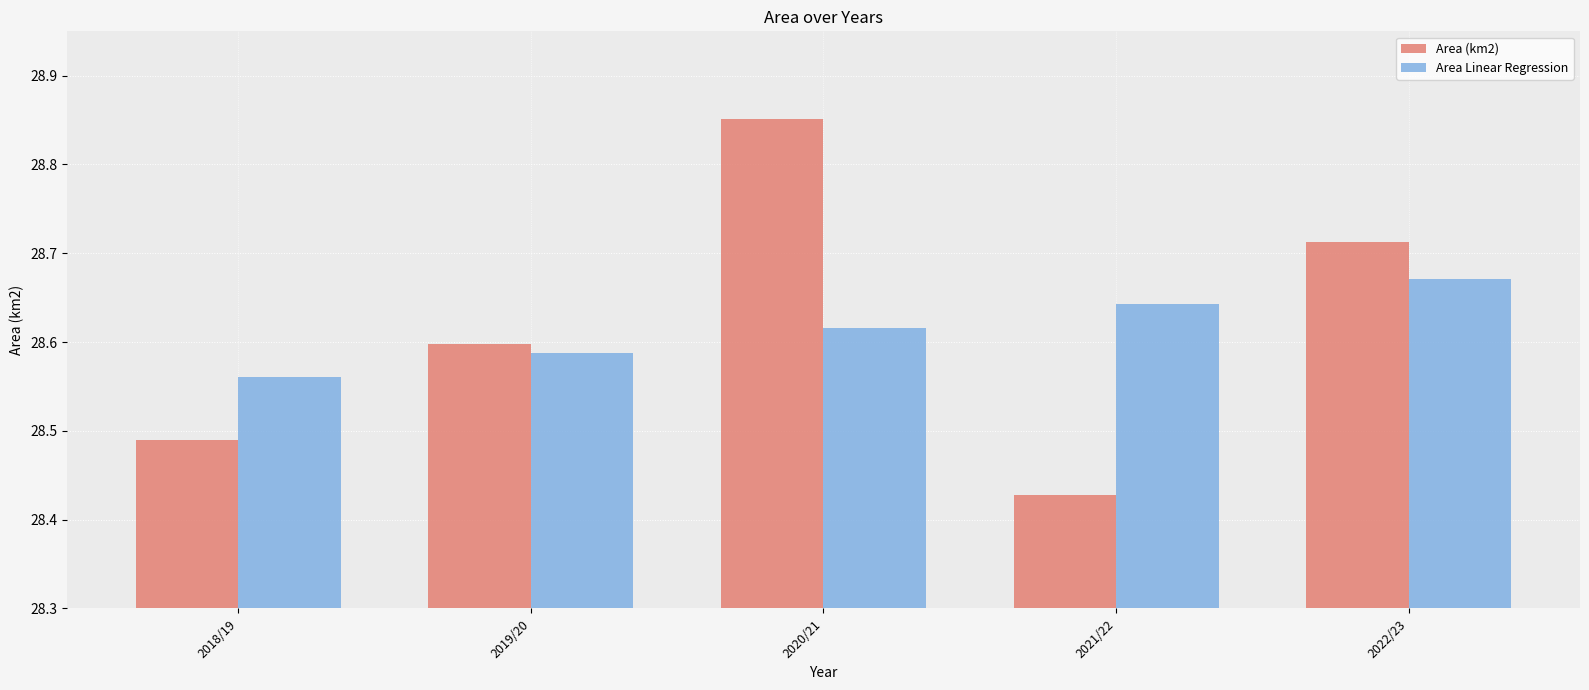

At which category is the sum across all series the highest?

2020/21